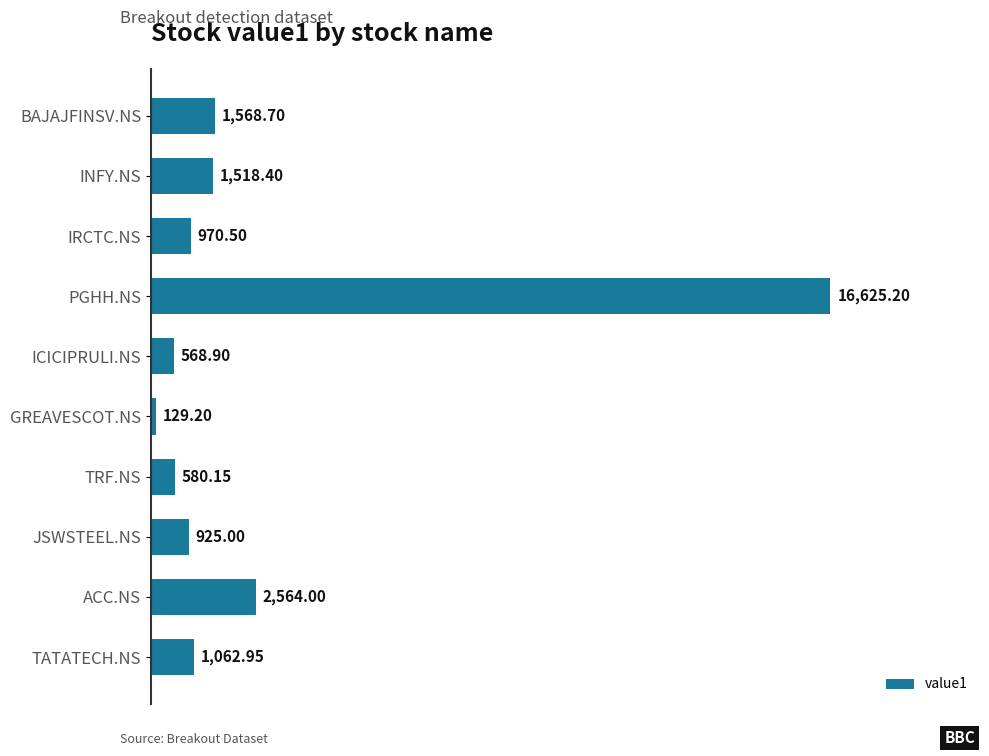

What is the difference between the maximum and second lowest values?

16056.3